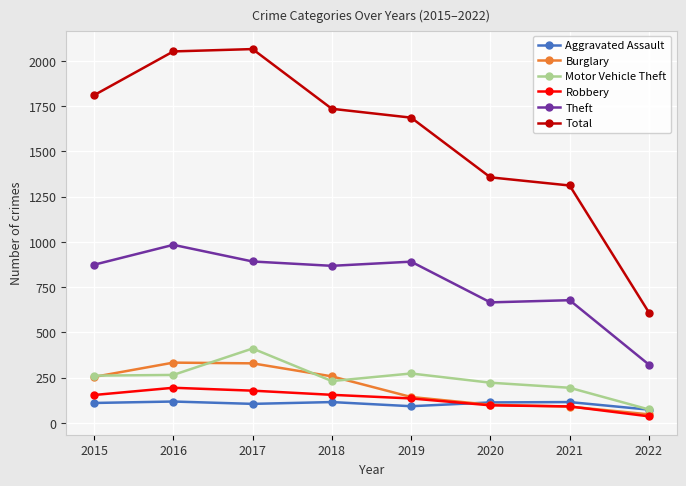

What is the difference between the highest and lowest values at 2020?

1260